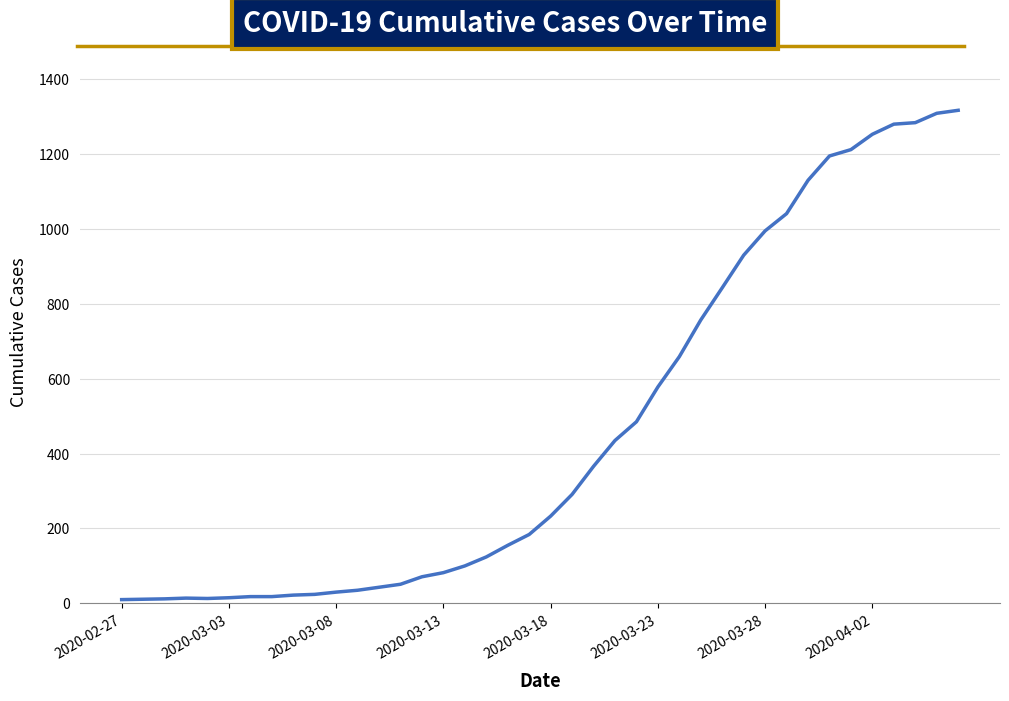

What is the difference between the second highest and minimum values?

1299